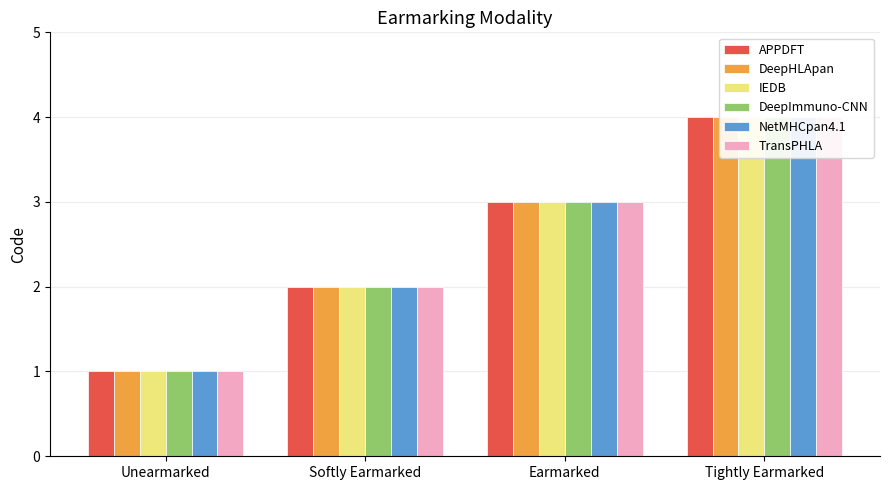

How many bars are there in total?

24